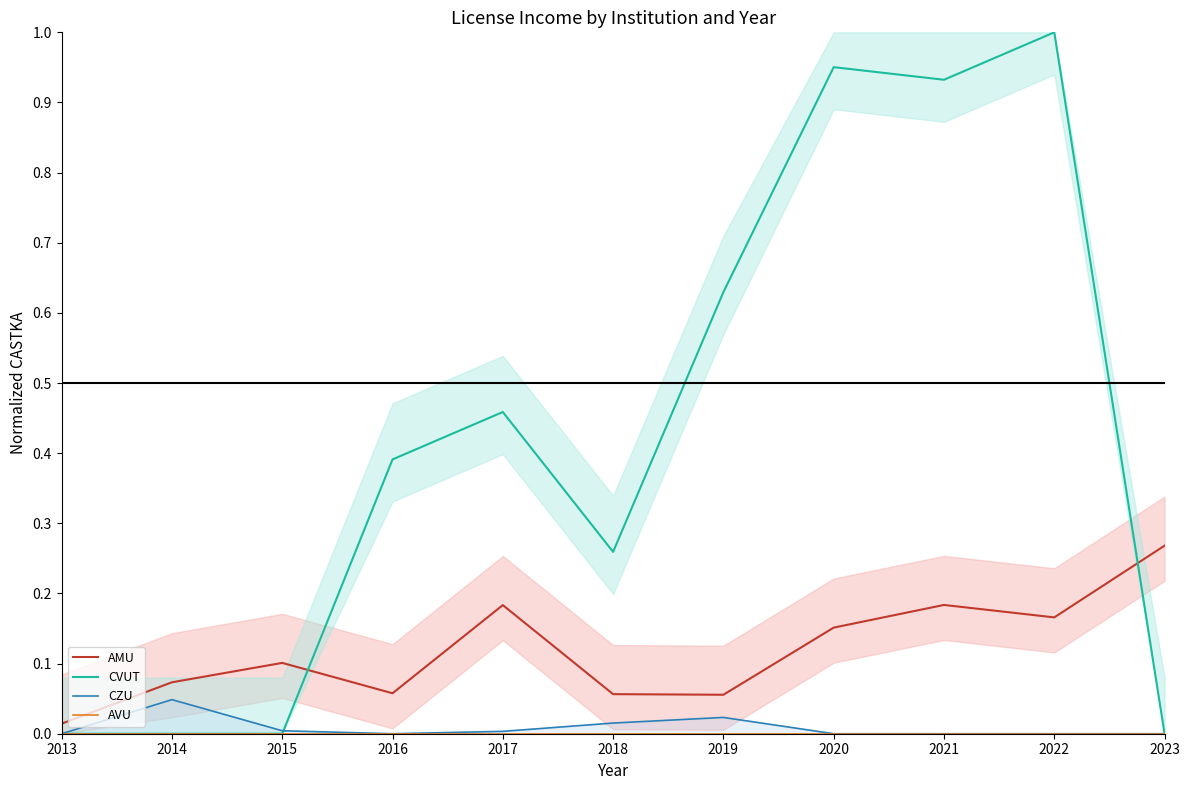

Reading left to right, list all the values displayed in this chart.

AMU: 0.0	0.1	0.1	0.1	0.2	0.1	0.1	0.2	0.2	0.2	0.3
CVUT: 0.0	0.0	0.0	0.4	0.5	0.3	0.6	1.0	0.9	1.0	0.0
CZU: 0.0	0.0	0.0	0.0	0.0	0.0	0.0	0.0	0.0	0.0	0.0
AVU: 0.0	0.0	0.0	0.0	0.0	0.0	0.0	0.0	0.0	0.0	0.0